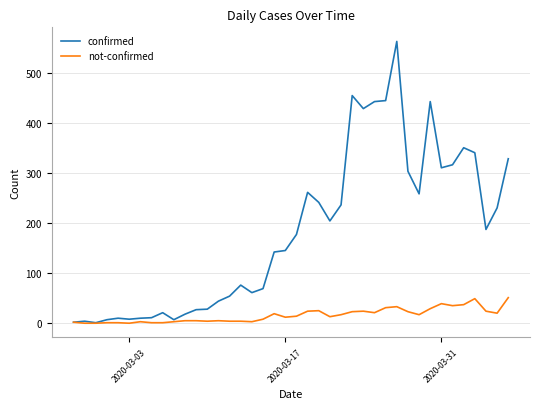

Which series has the widest spread of values?

confirmed